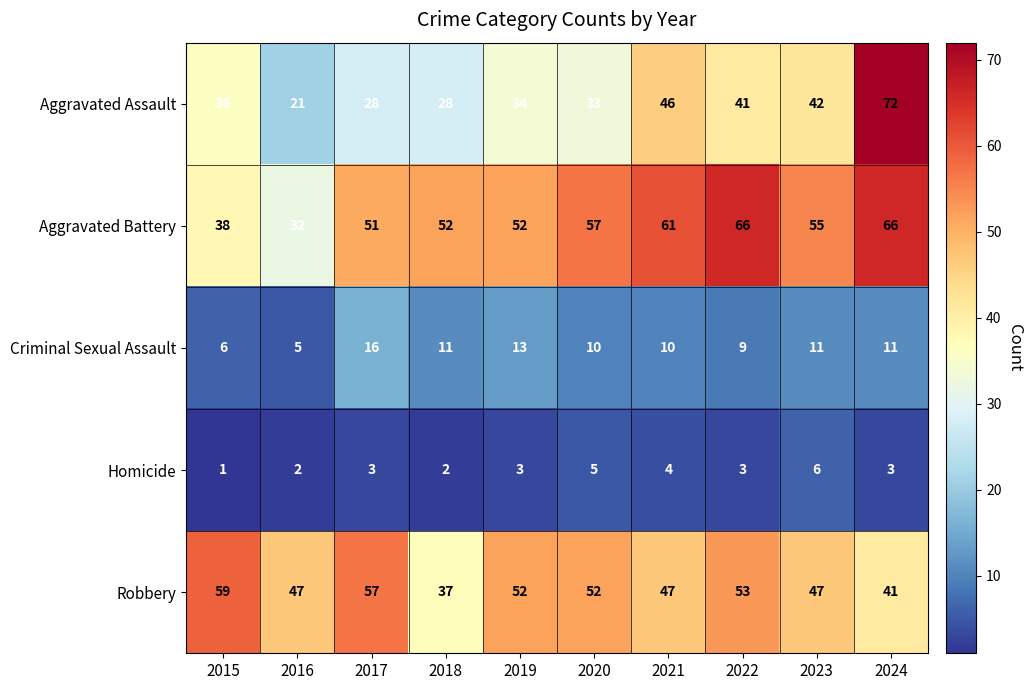

At which label does Criminal Sexual Assault first exceed 11?

2017